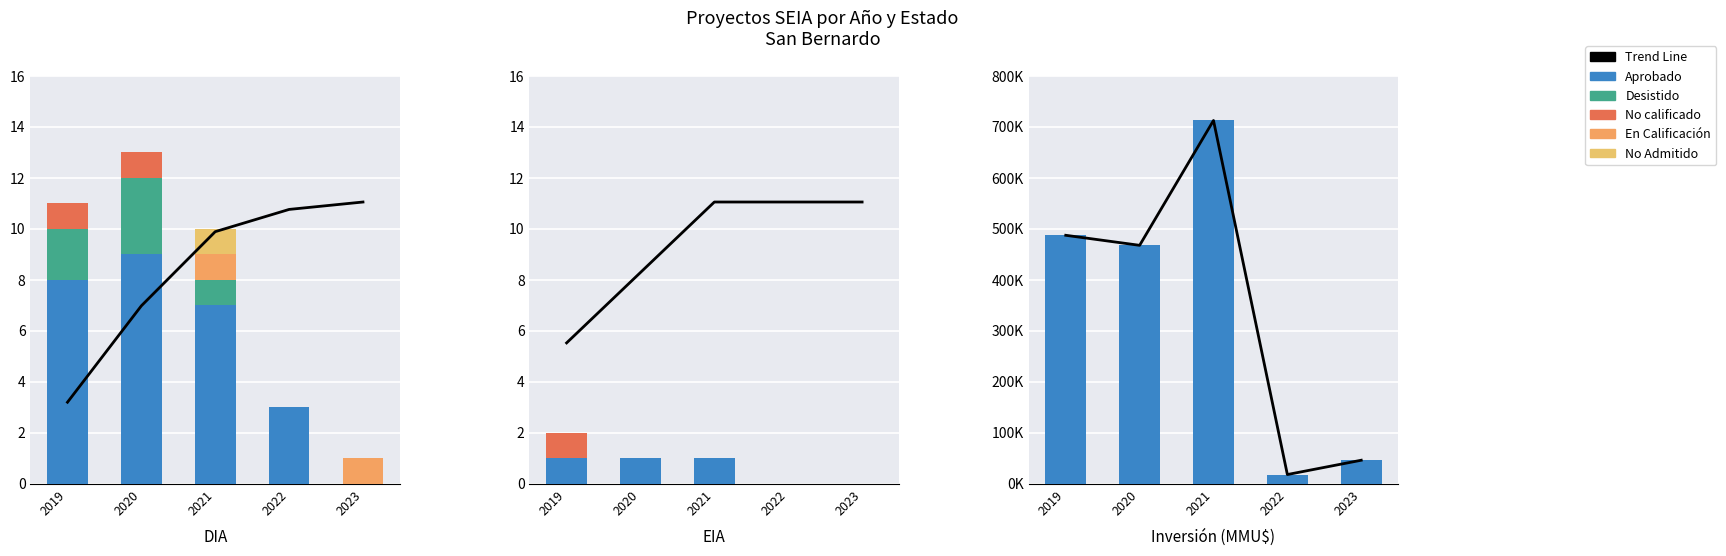

What is the difference between the second highest and second lowest values in the En Calificacion series?

1.0